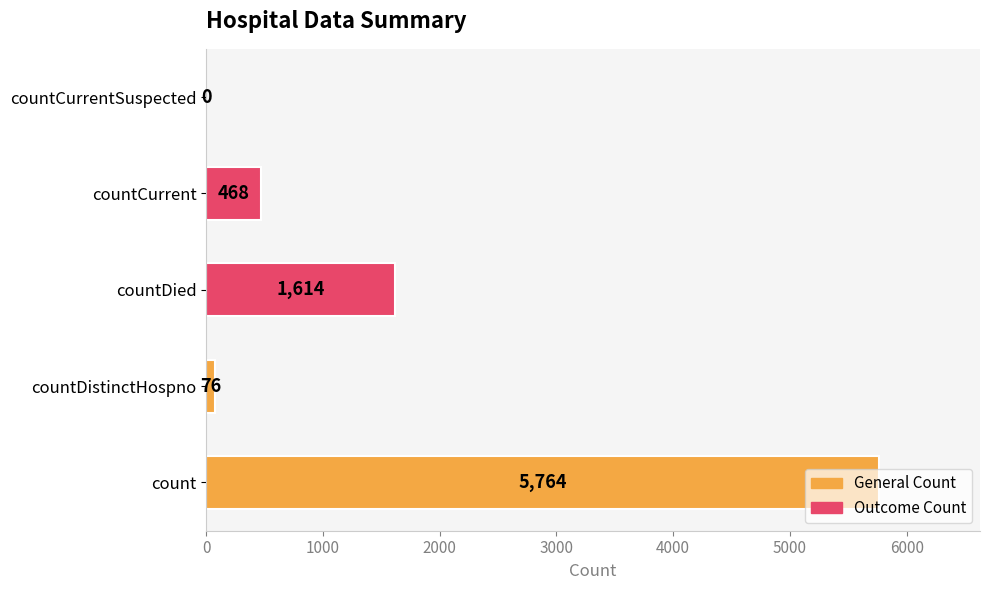

True or false: the data shows 451 at countDied.

False